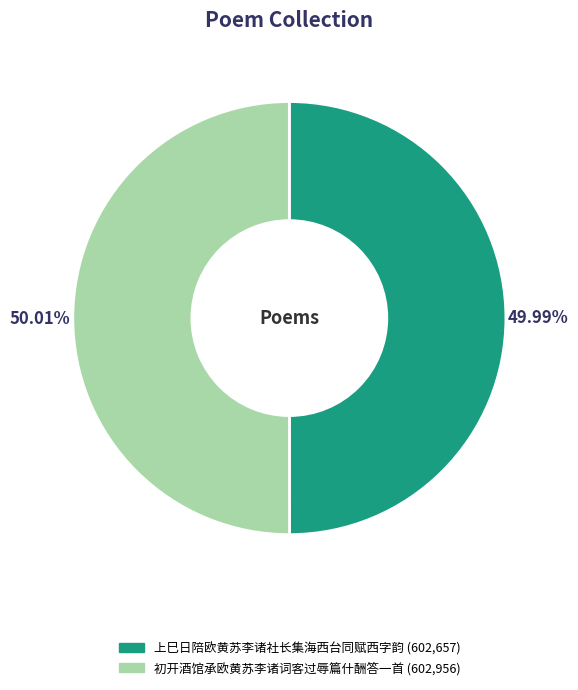

The 上巳日陪欧黄苏李诸社长集海西台同赋西字韵 slice represents 50% of the pie. True or false?

True